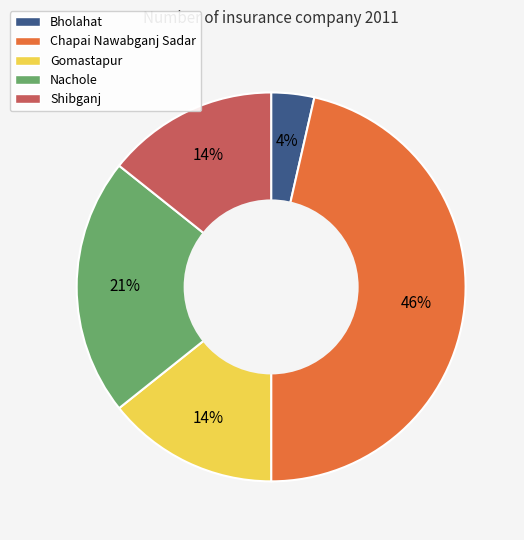

Is it true that Bholahat is 4% of the pie?

True